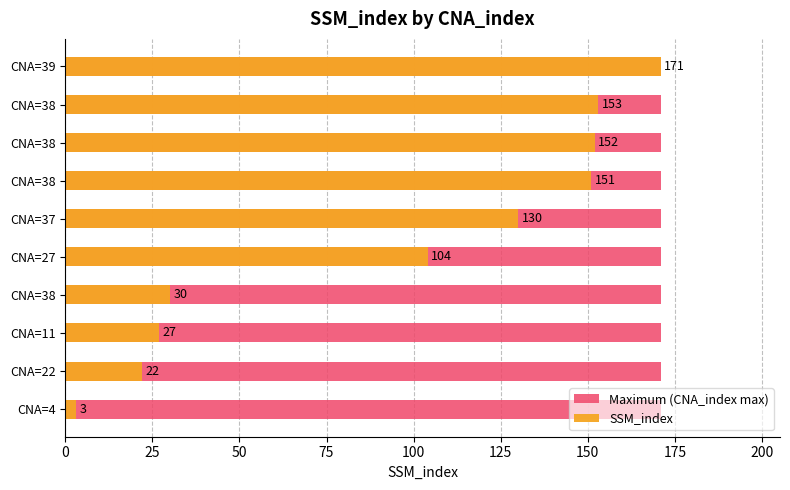

Between 150 and 125, which is larger?

150